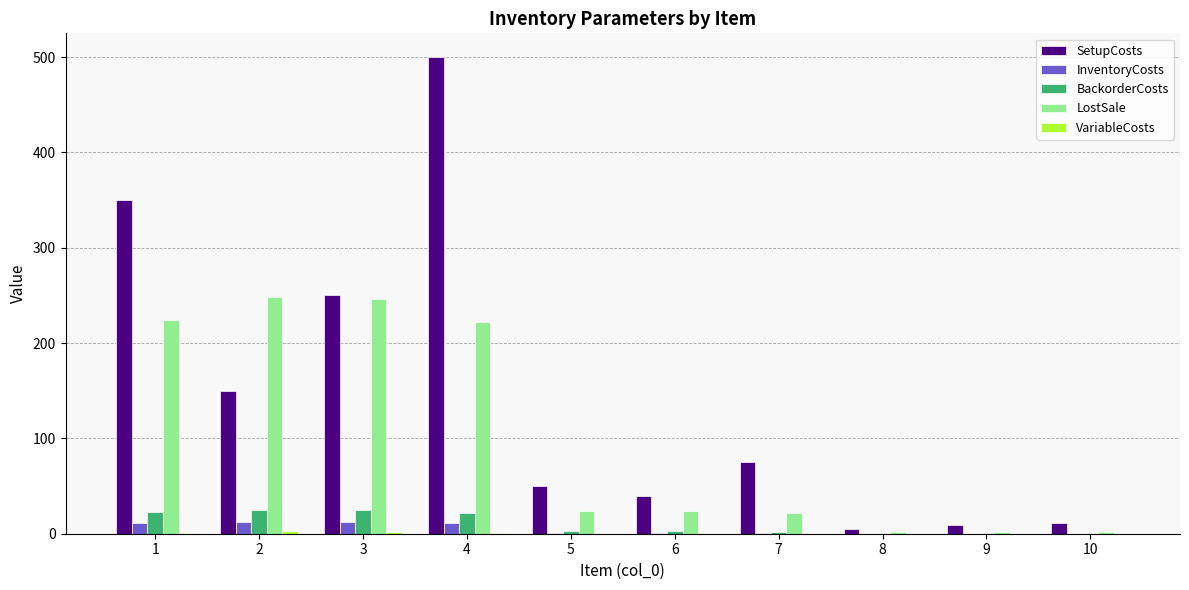

What is the sum of all InventoryCosts values?

50.8